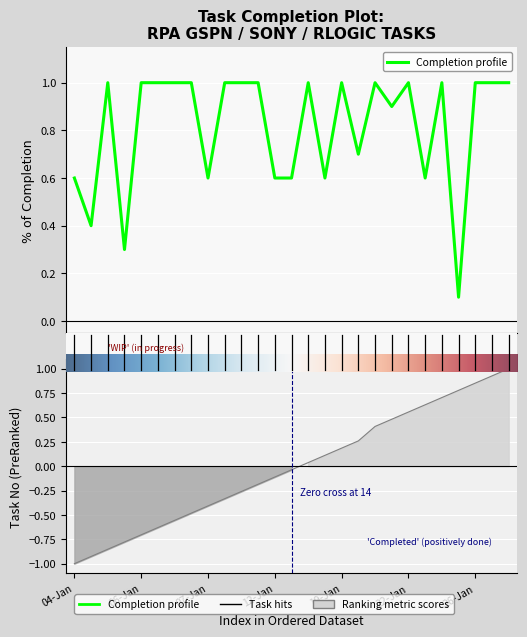

True or false: completion and task_no intersect in this chart.

True